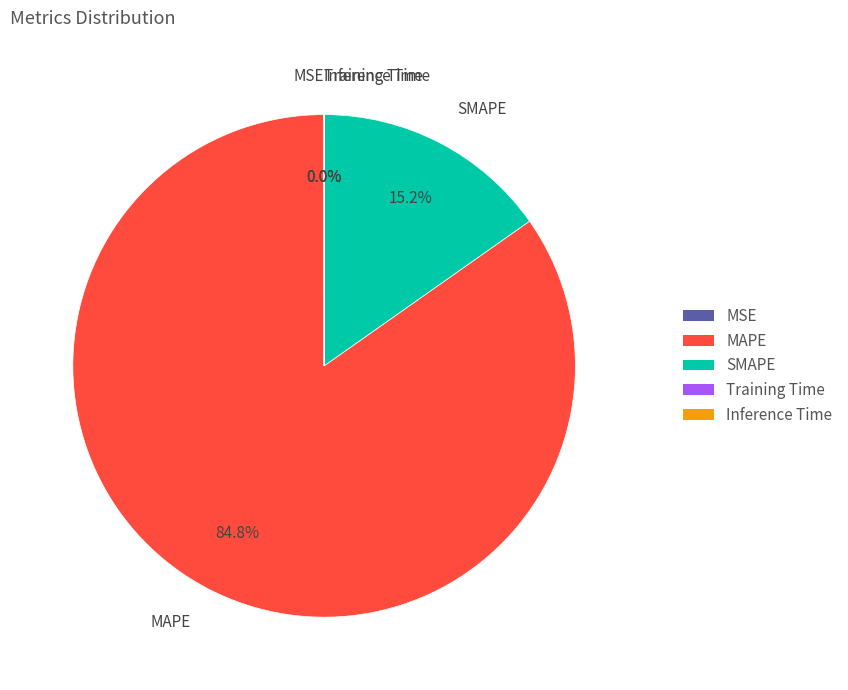

To the nearest percent, what percentage of the pie is MAPE?

85%